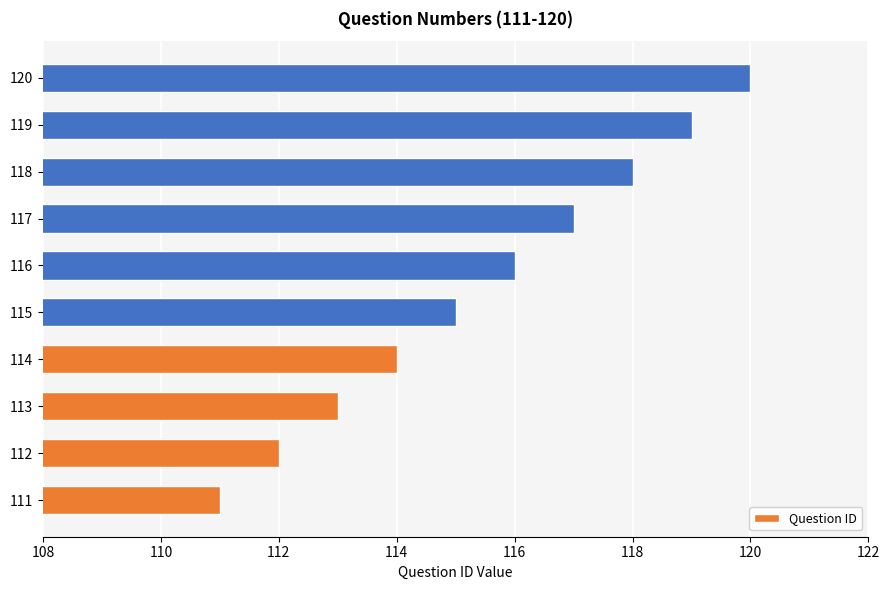

At which label is the value closest to 115?

115